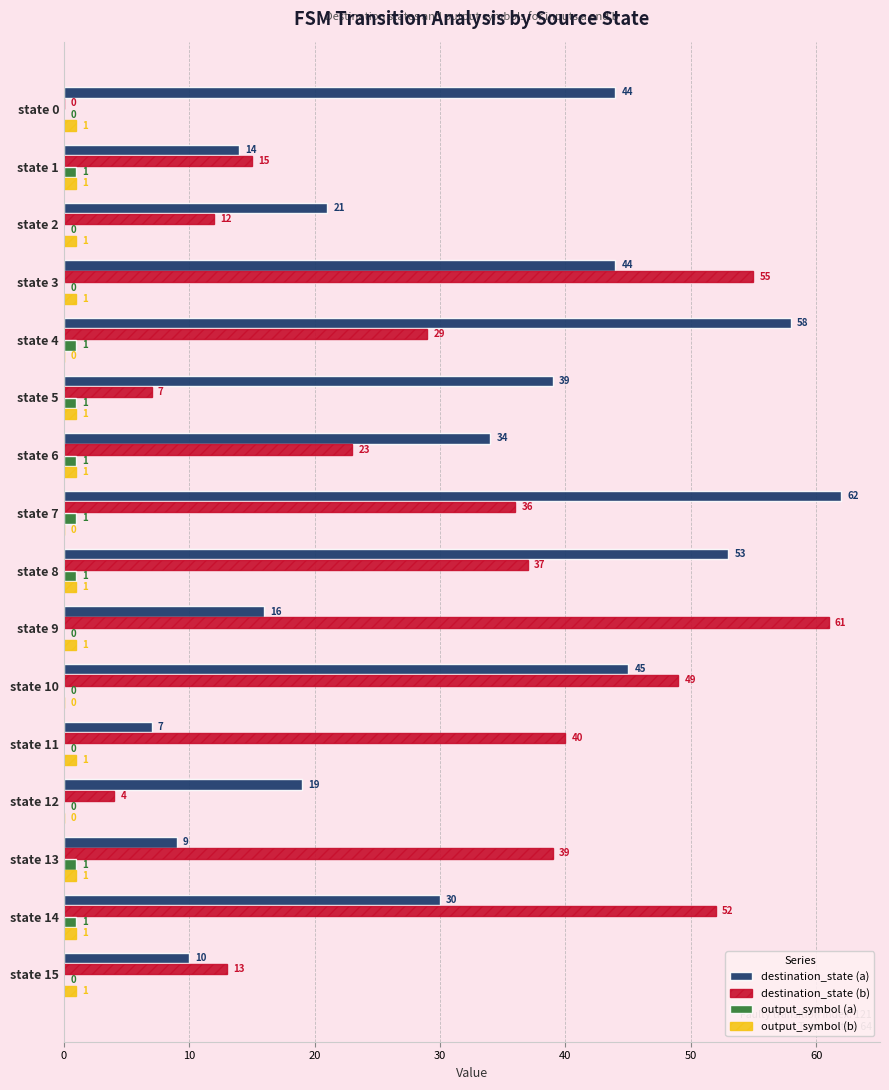

What is the sum of the destination_state (b) values at state 15 and state 1?

28